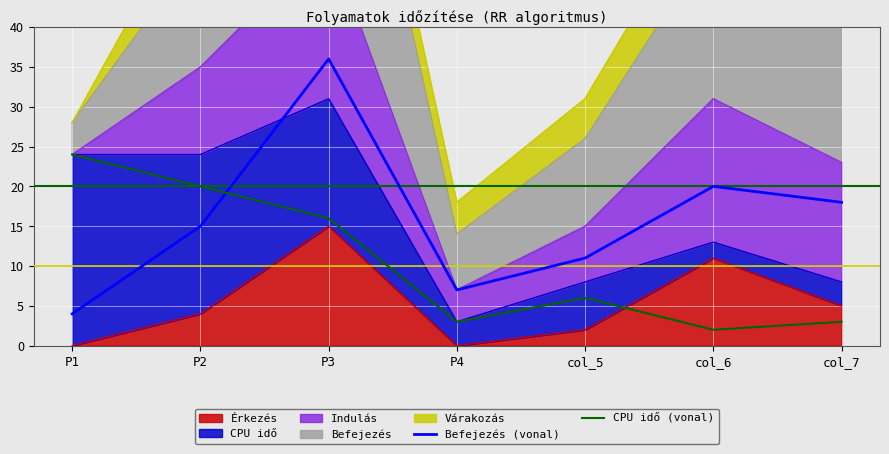

Where do Befejezés (vonal) and CPU idő (vonal) first cross each other?

P2 and P3